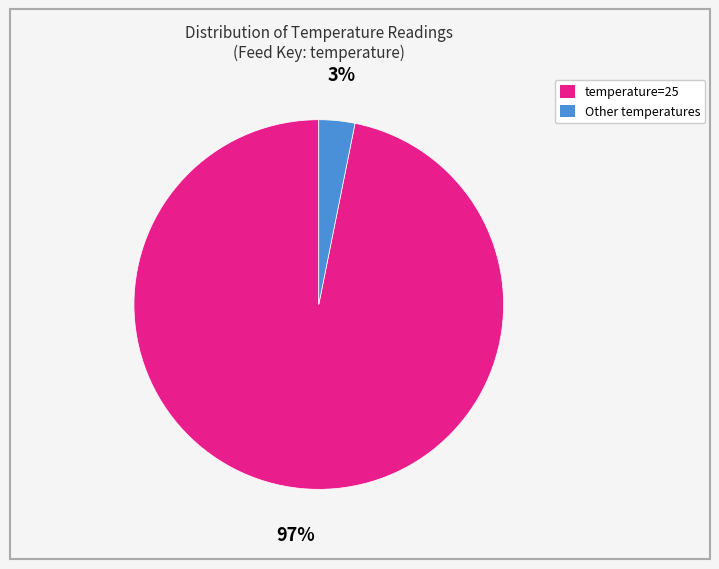

Is there a majority slice in this chart?

Yes